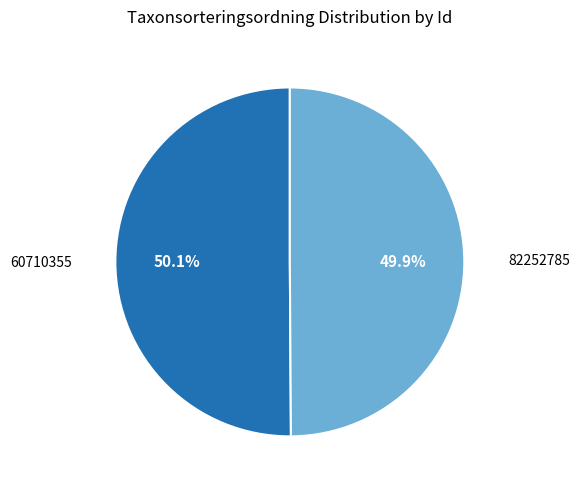

Does any single category account for the majority?

Yes